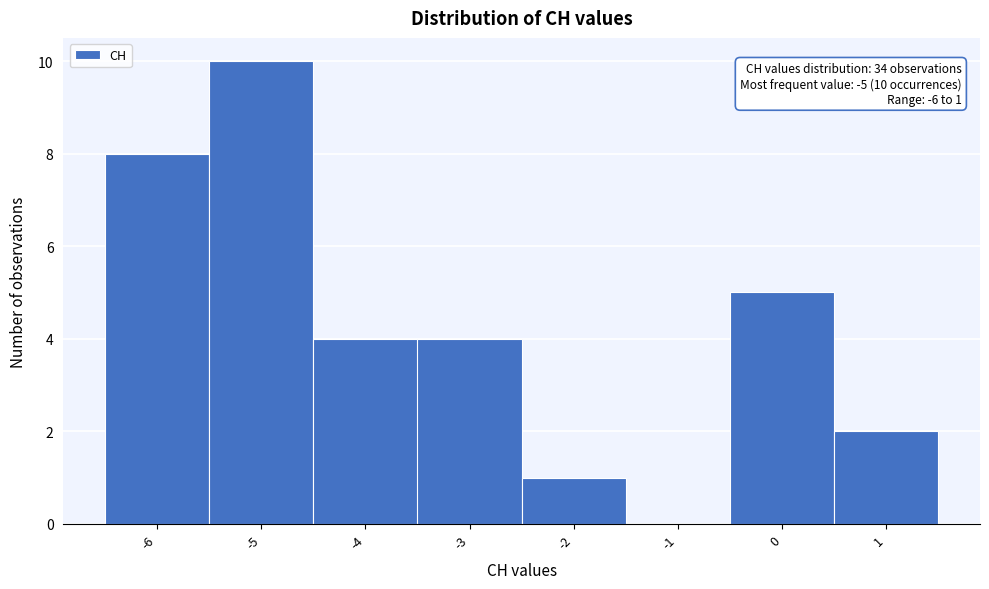

Over which range of the x-axis is the bar tallest?

-5.5 to -4.5